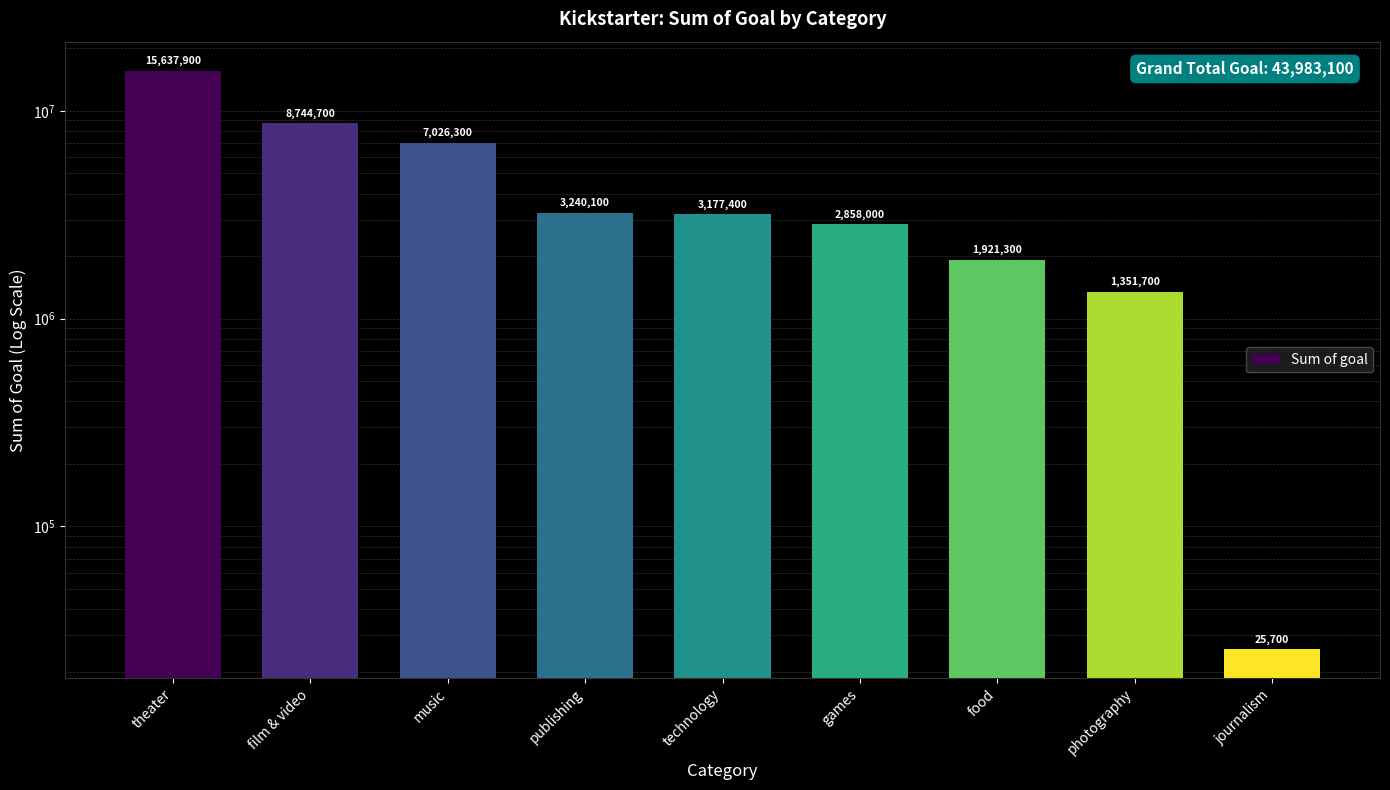

What is the minimum value shown in the chart?

25700